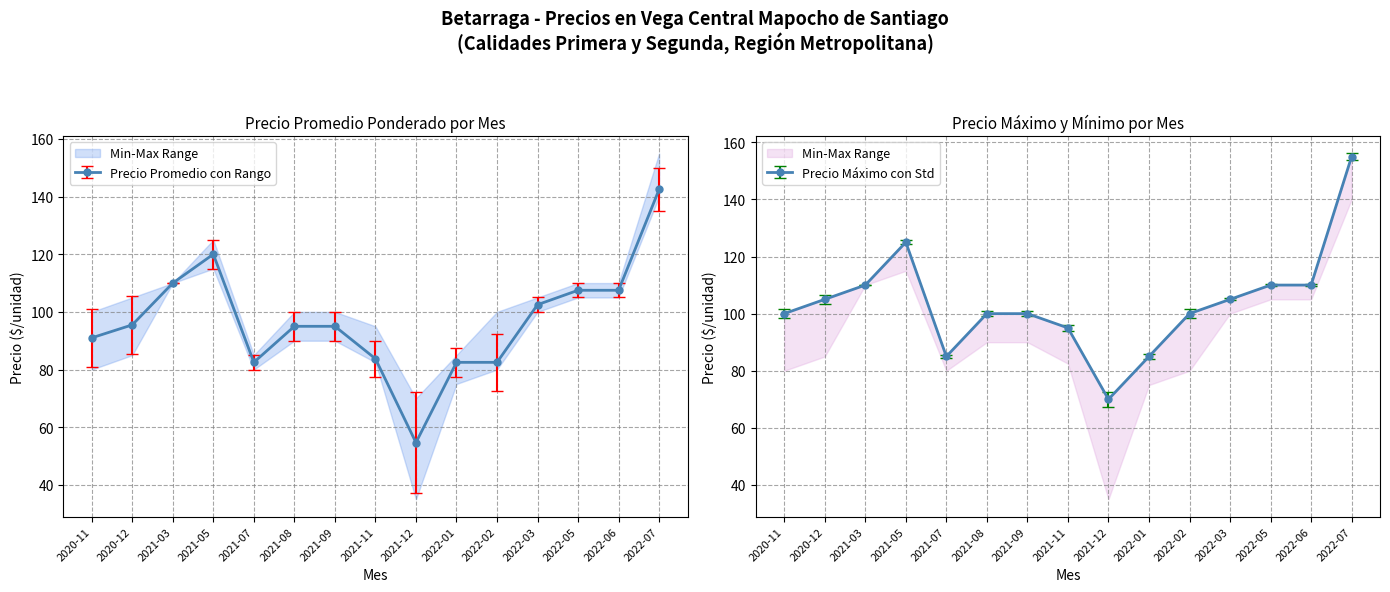

Between 2021-03 and 2021-05, which is larger?

2021-05